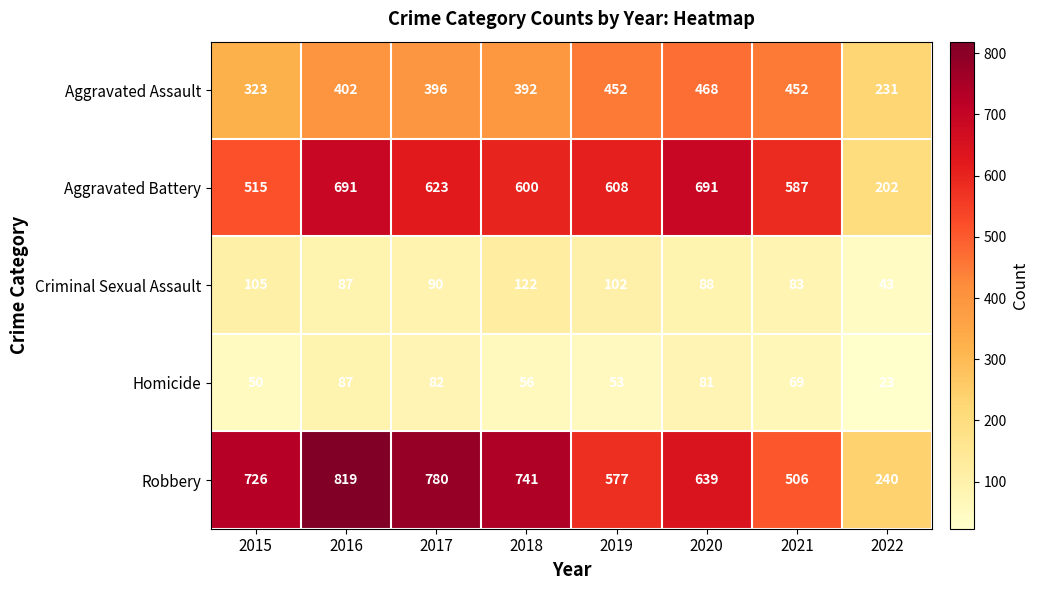

Is it true that Aggravated Battery equals 805 at 2021?

False